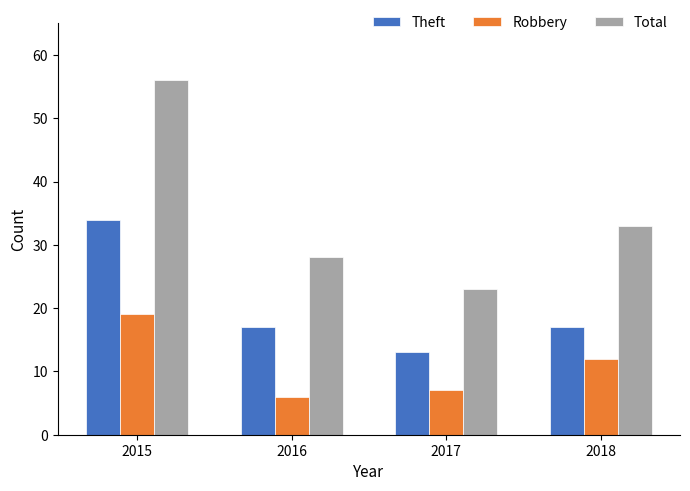

What is the lowest value of the Robbery series?

6